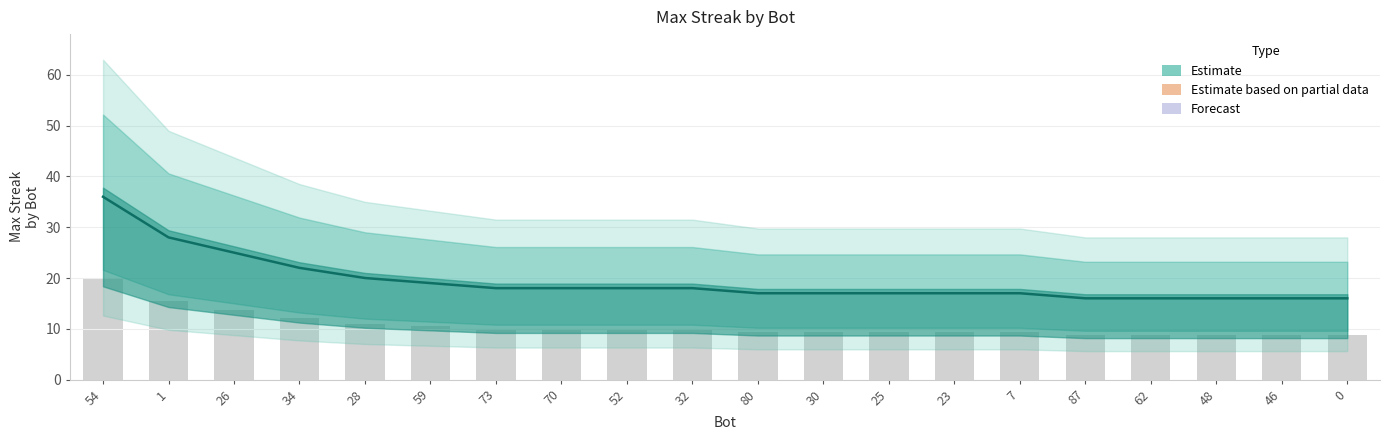

List the labels in order of value, largest first.

54, 1, 26, 34, 28, 59, 73, 70, 52, 32, 80, 30, 25, 23, 7, 87, 62, 48, 46, 0